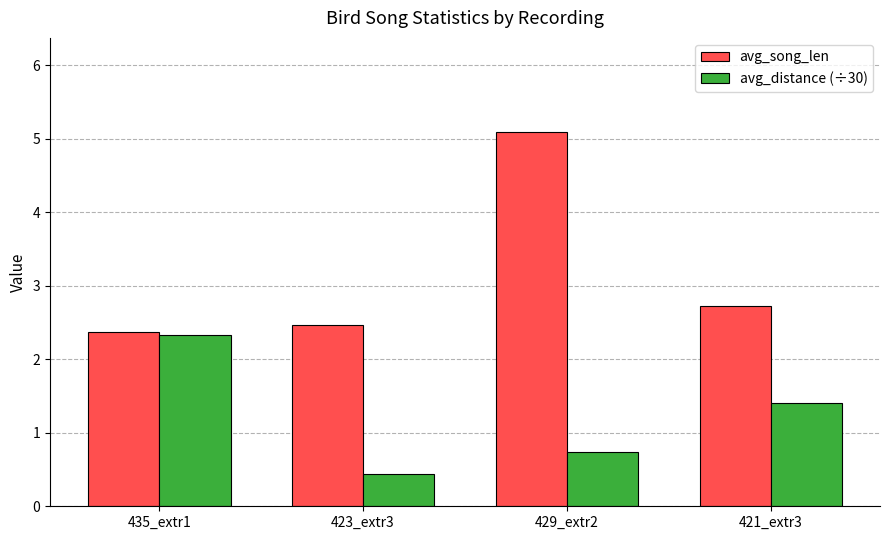

Which series has the largest total across all categories?

avg_song_len